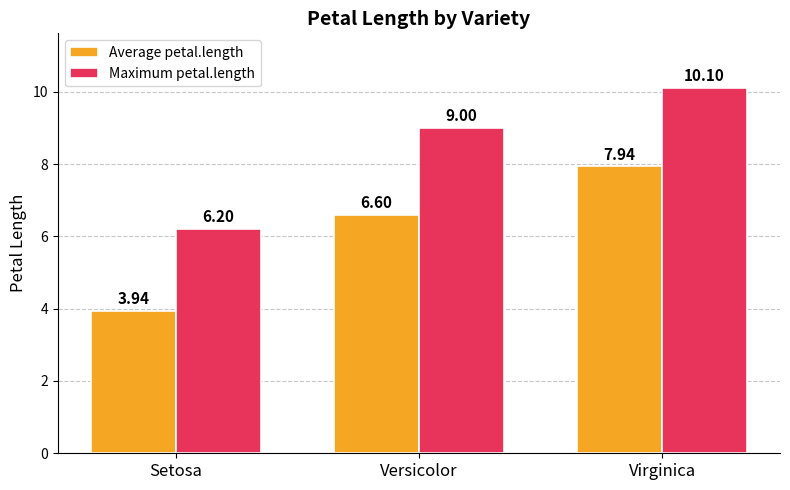

Which series changed the most between Setosa and Virginica?

Average petal.length